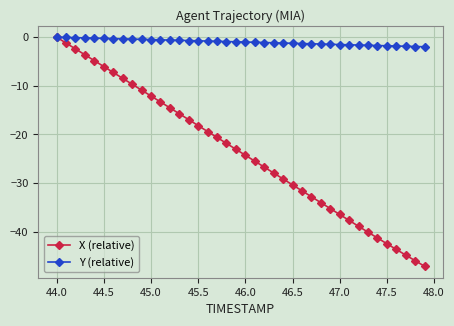

Which series has the largest total across all categories?

Y (relative)